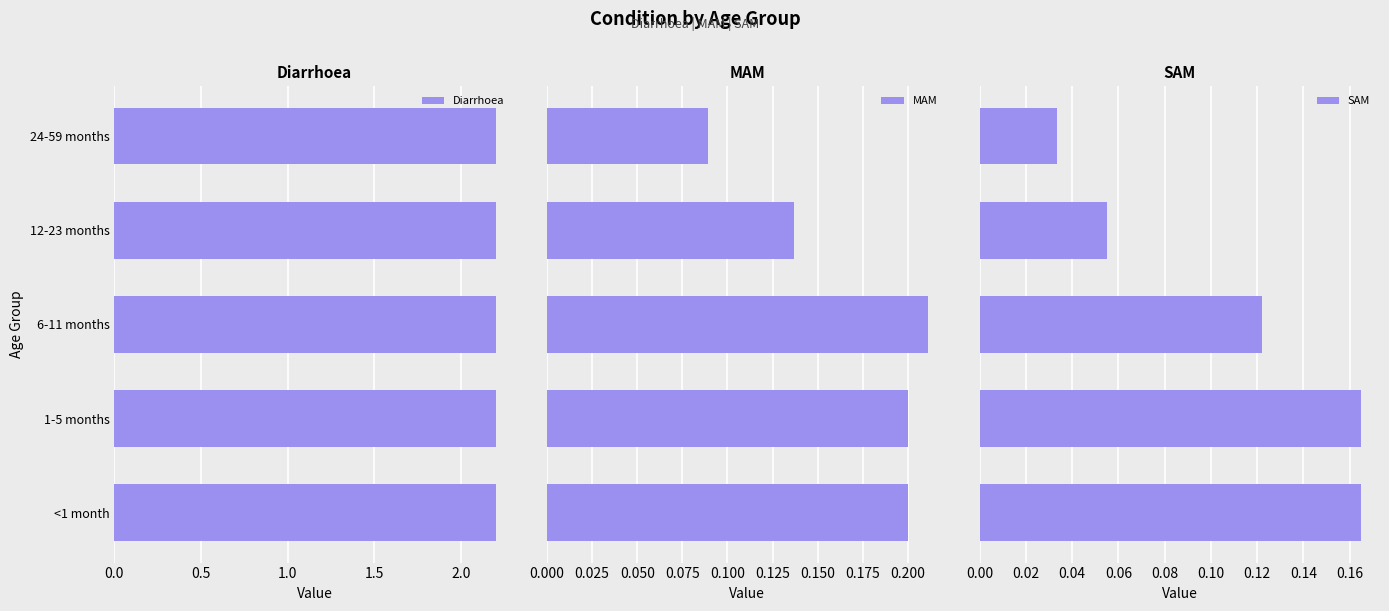

What are all the series names shown in the legend?

Diarrhoea, MAM, SAM